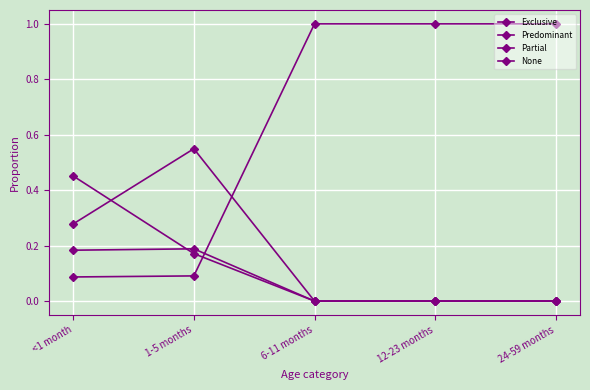

The value of Predominant at 6-11 months is 0.0. True or false?

True